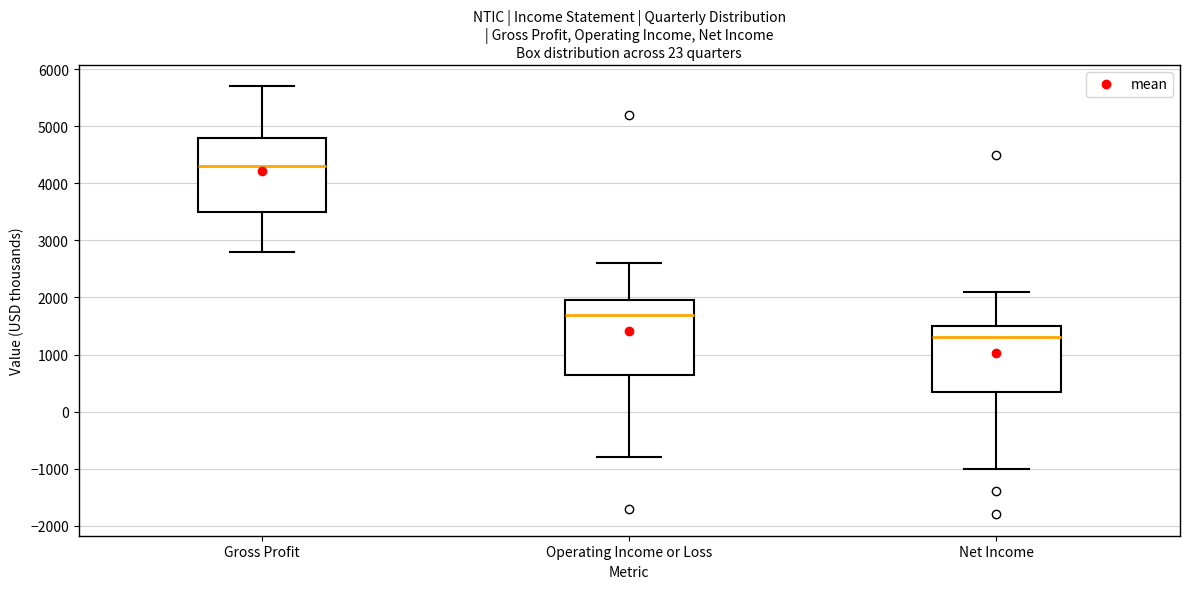

Reading left to right, read every box against the y-axis: the position of its median line, the range the box covers, and the ends of its whiskers. The values are not printed on the chart, so give them approximately, as read against the axis.

Gross Profit: median 4300, box 3500 to 4800, whiskers 2800 to 5700
Operating Income or Loss: median 1700, box 700 to 2000, whiskers -800 to 2600
Net Income: median 1300, box 400 to 1500, whiskers -1000 to 2100